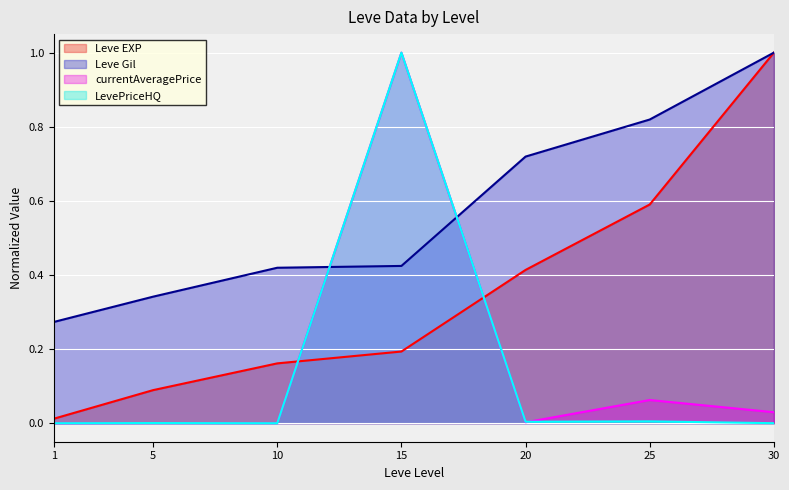

What is the difference between the maximum and minimum values in the Leve EXP series?

1.0